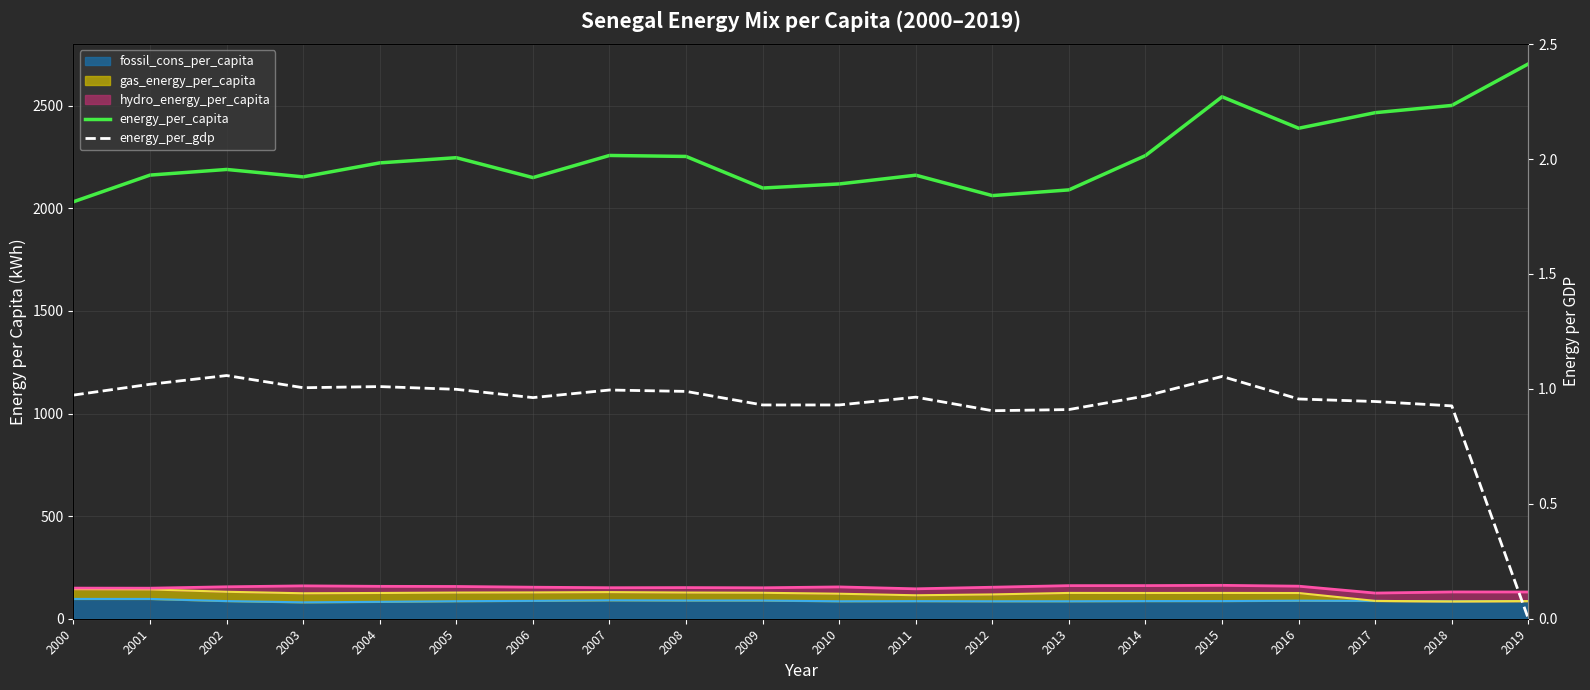

True or false: energy_per_capita and energy_per_gdp cross at least once.

False